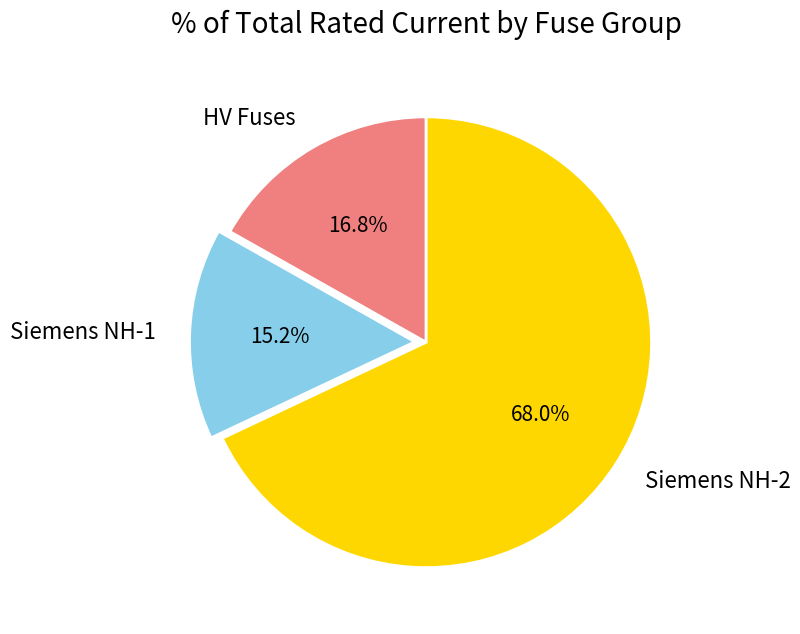

What is the ratio of the value at HV Fuses to the value at Siemens NH-1?

1.1